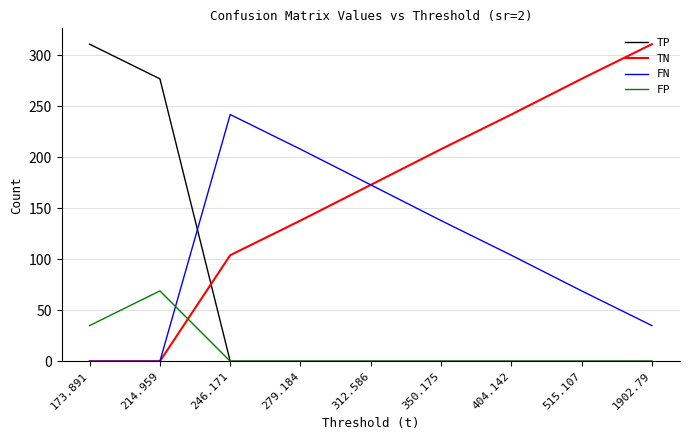

What is the spread (max minus min) of values at 515.107?

277